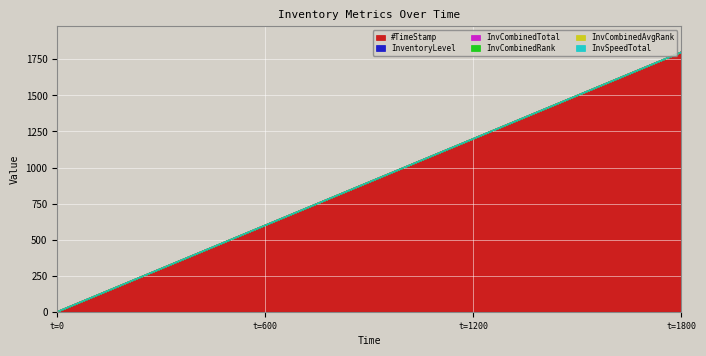

True or false: InvCombinedRank and InvCombinedTotal cross at least once.

False